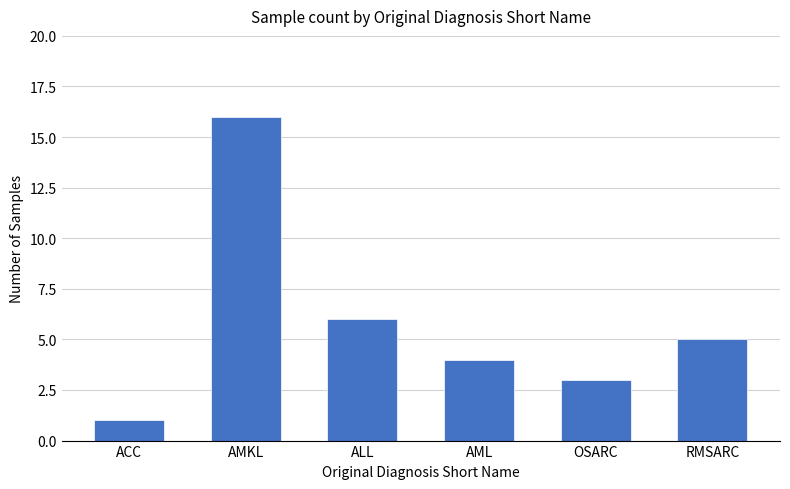

What is the change in value from AML to RMSARC?

+1